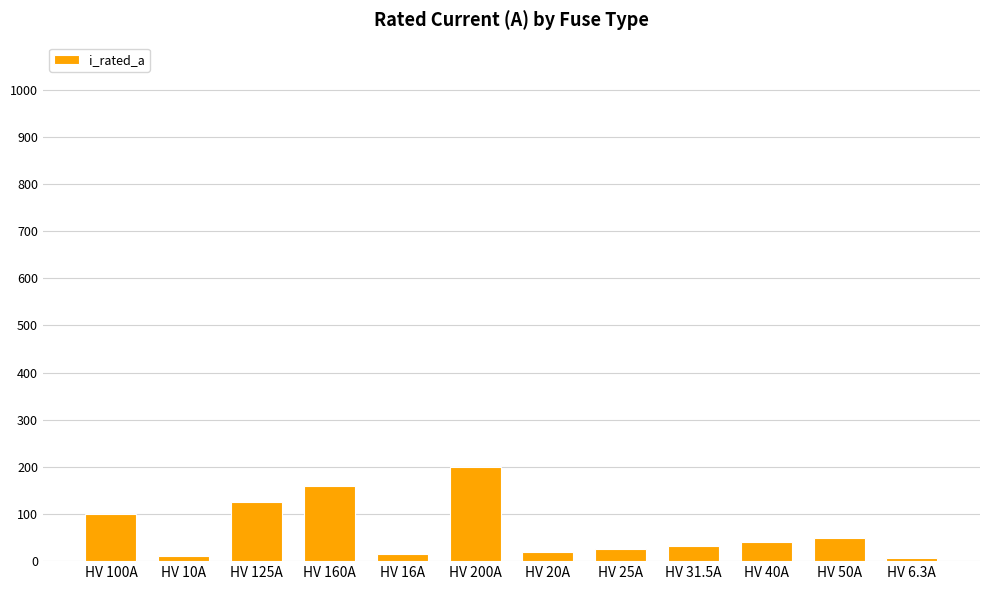

What is the label of the 1st bar from the left?

HV 100A